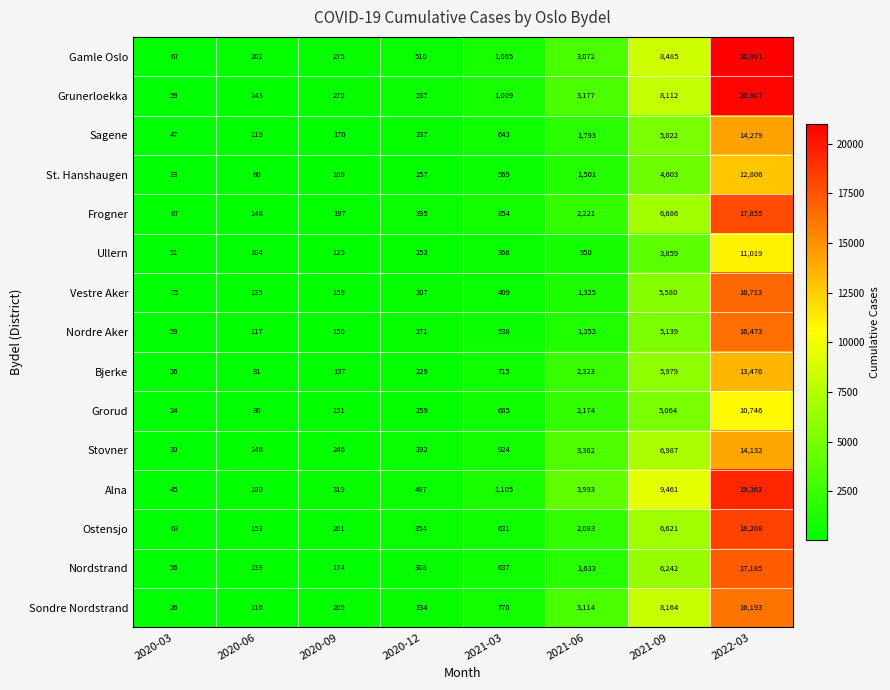

What is the maximum value for Grorud?

10746